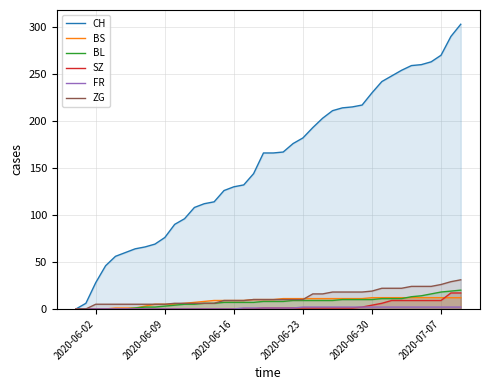

Does the chart display data point markers on the line(s)?

No